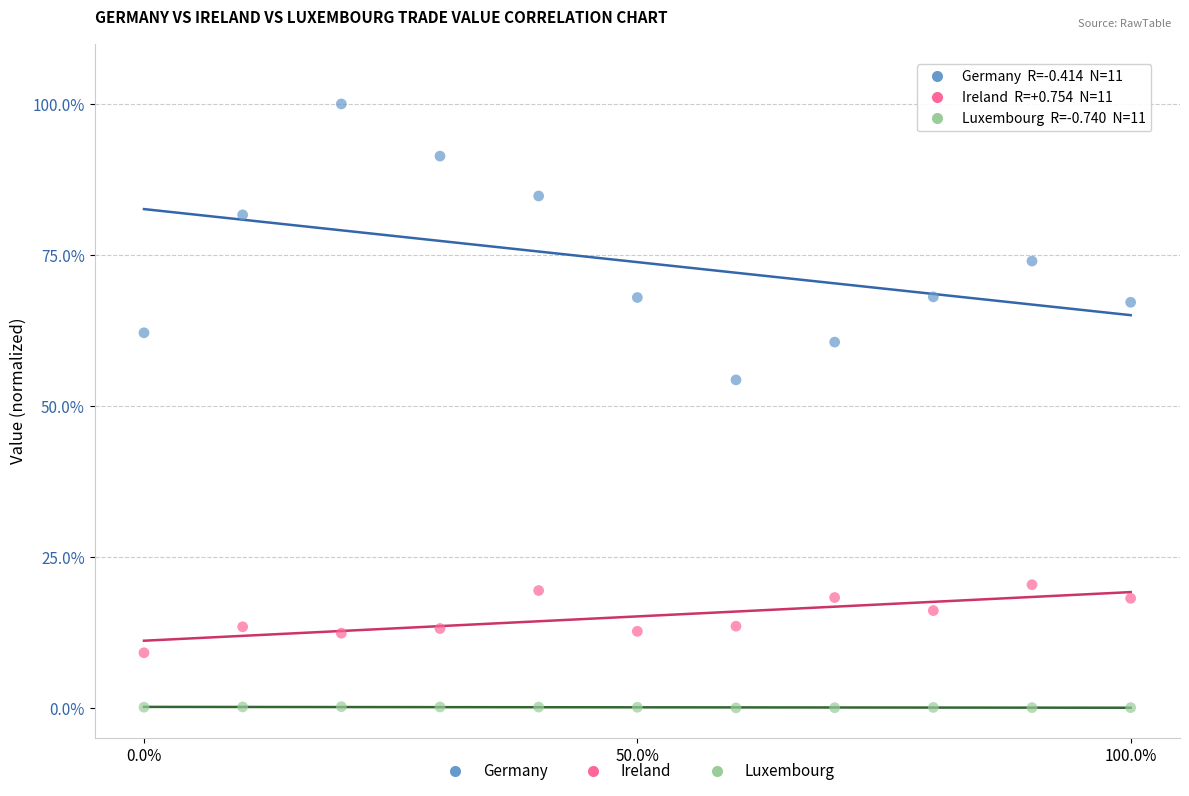

Which series has the largest Y range (max minus min)?

Germany